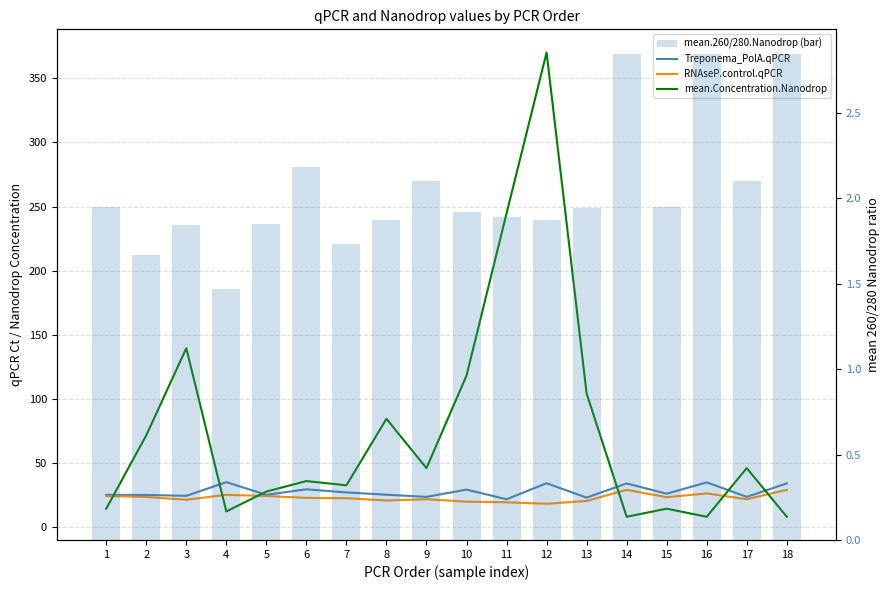

What is the average value of the Treponema_PolA.qPCR series?

28.0